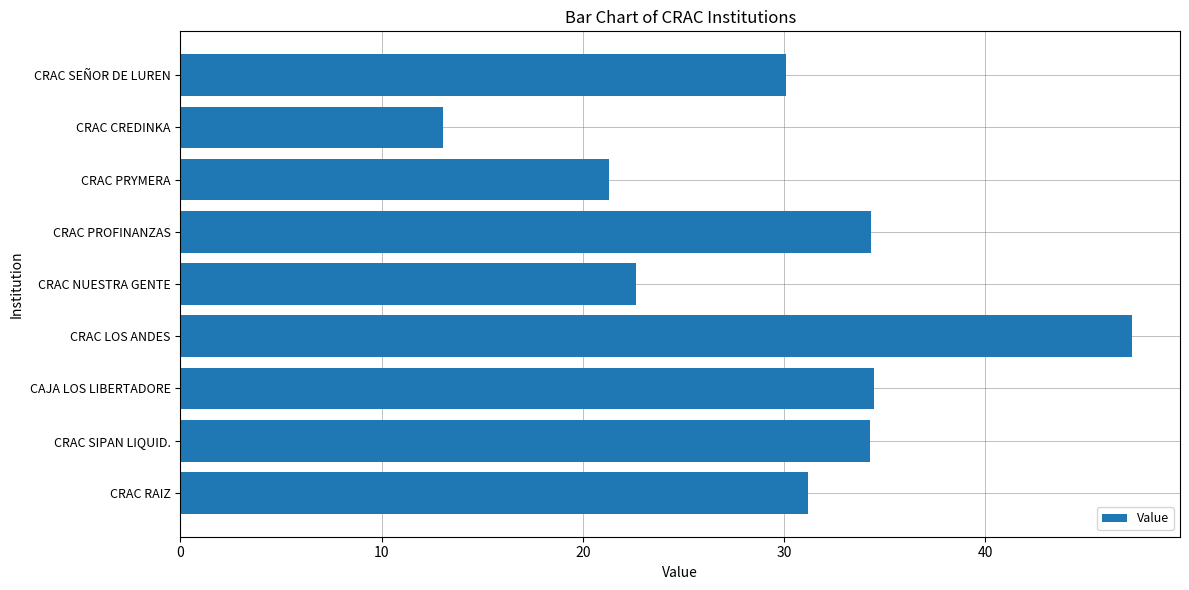

Where is the data nearest to the value 30?

CRAC SEÑOR DE LUREN